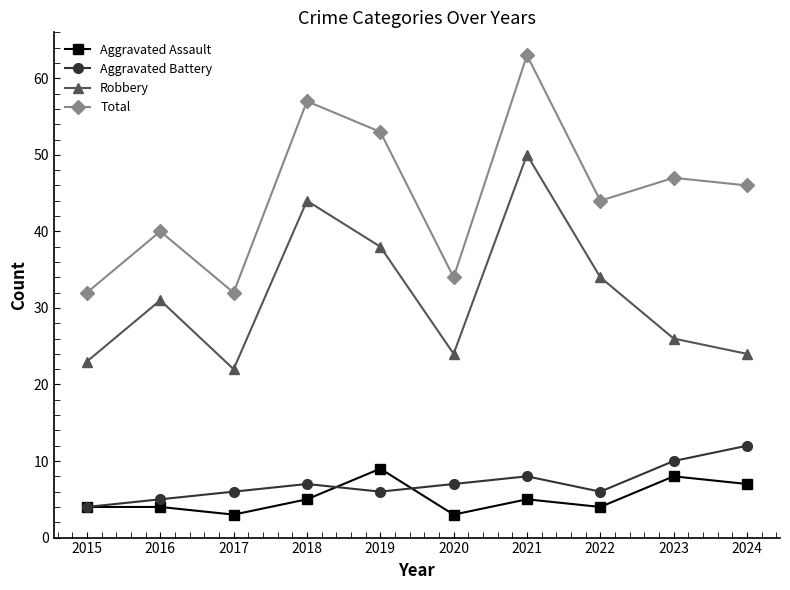

What is the maximum value for Aggravated Battery?

12